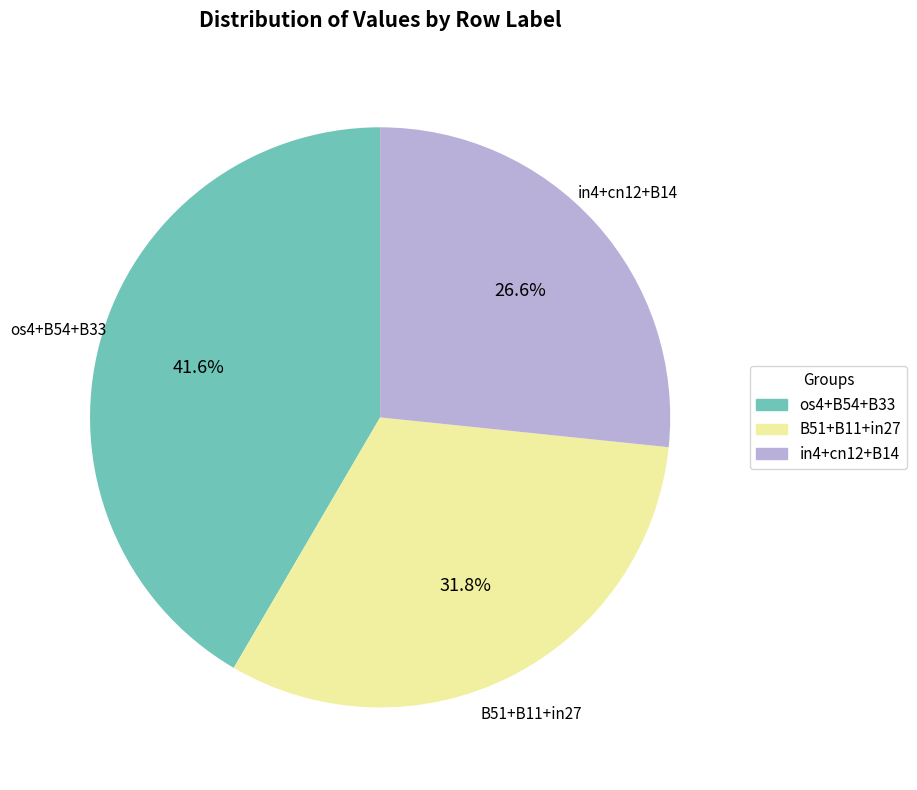

Is there any slice that represents more than half of the pie?

No